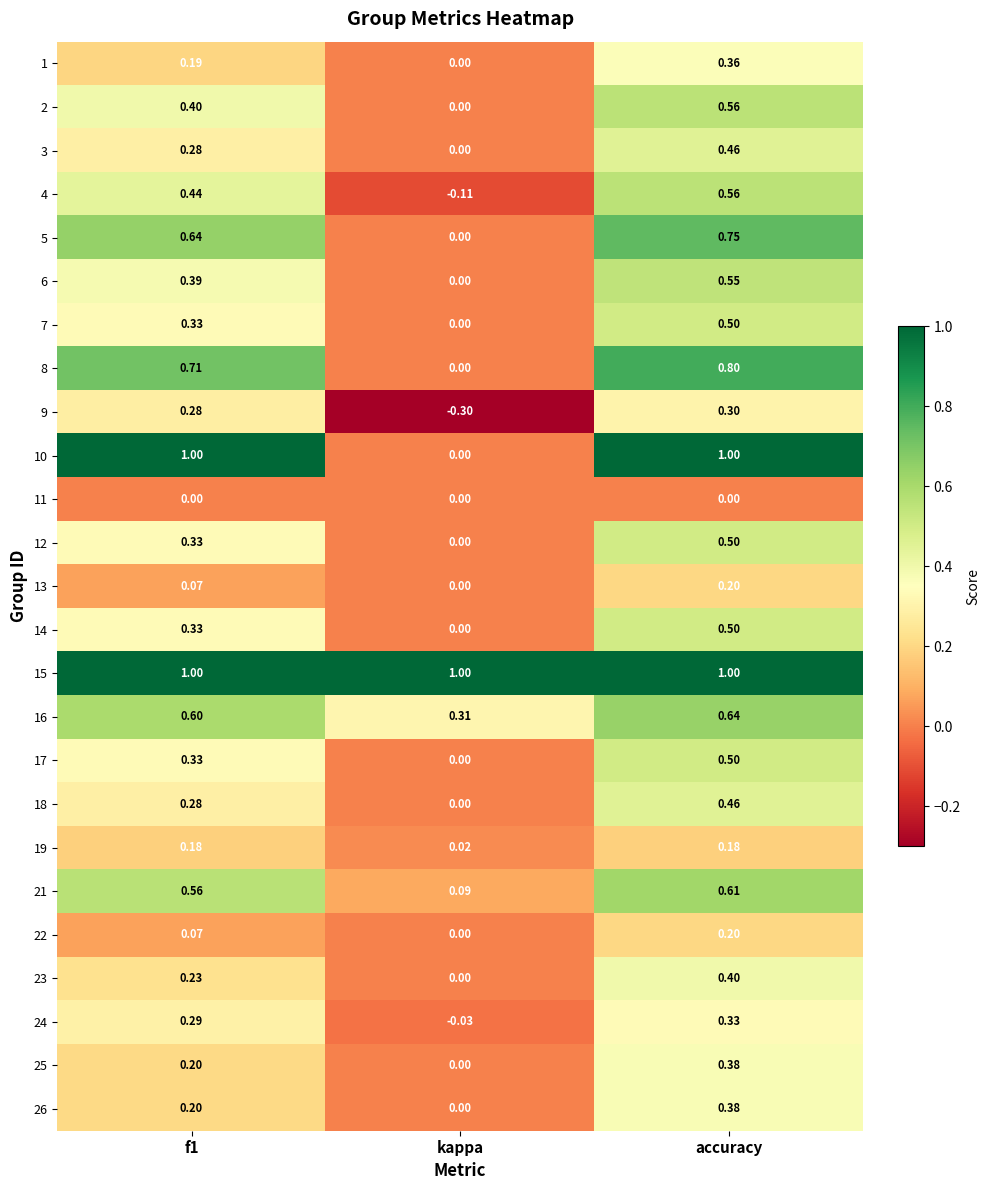

Where is 16 nearest to the value 0?

kappa